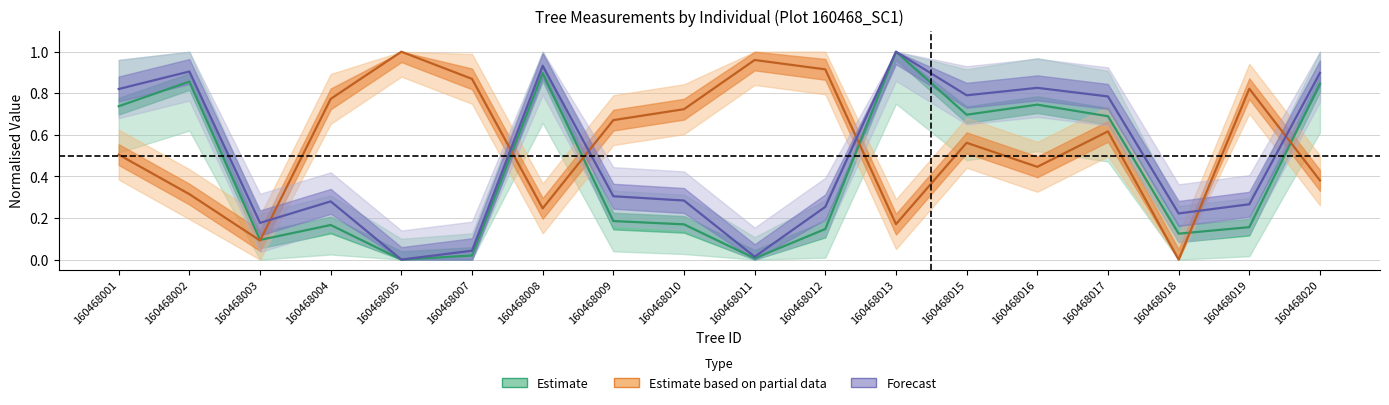

At which category does the chart reach its minimum across all series?

160468005